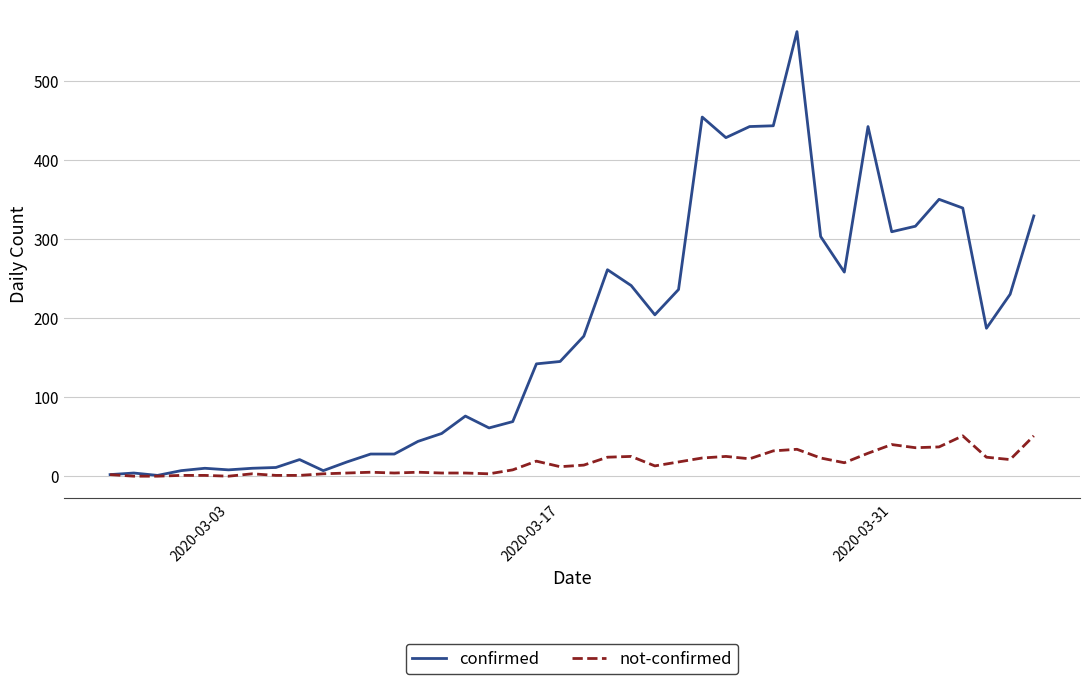

Rank the series by their average value, from lowest to highest.

not-confirmed, confirmed